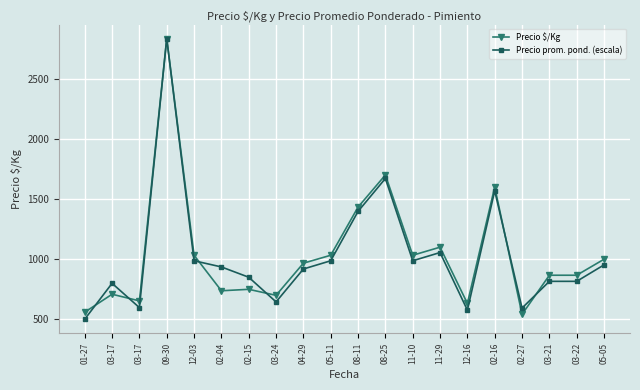

What is the sum of all Precio $/Kg values?

20752.0